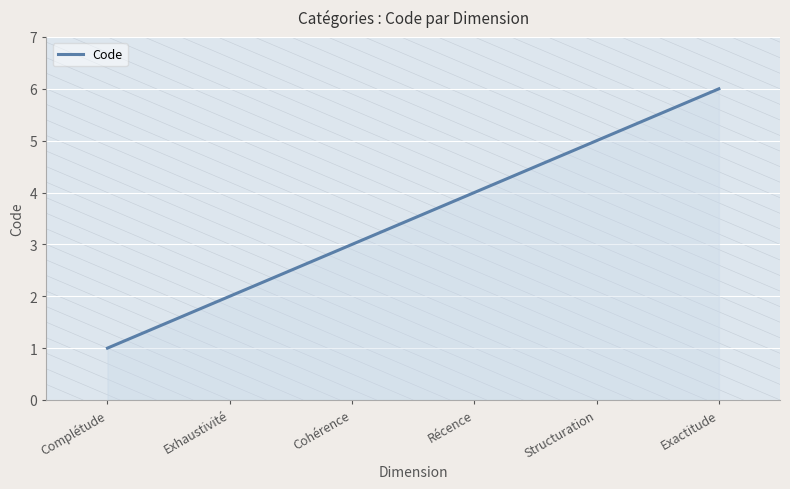

Reading left to right, extract all data points from this chart.

Complétude=1	Exhaustivité=2	Cohérence=3	Récence=4	Structuration=5	Exactitude=6